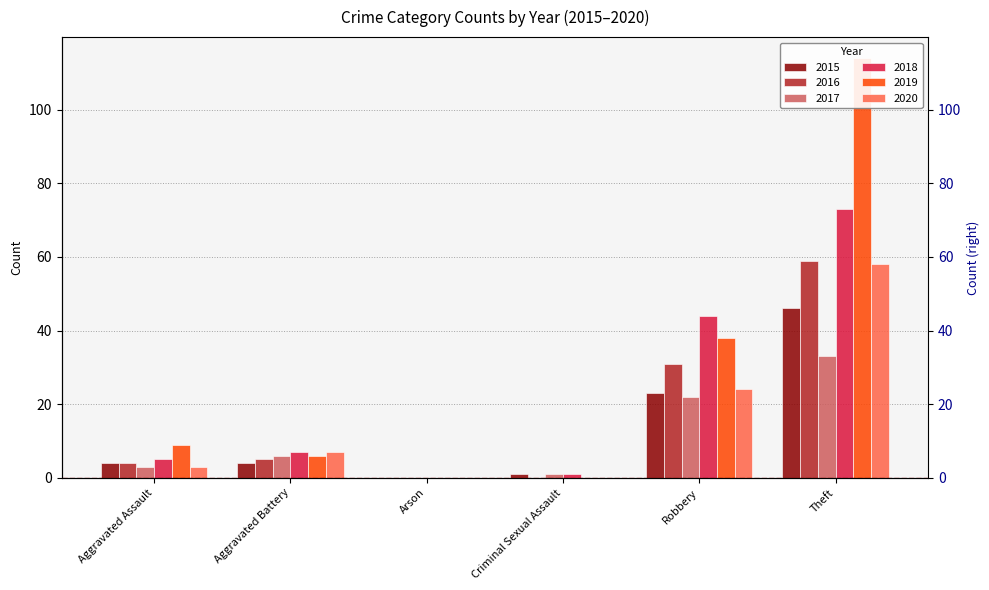

How many data points in 2017 are less than 6?

3